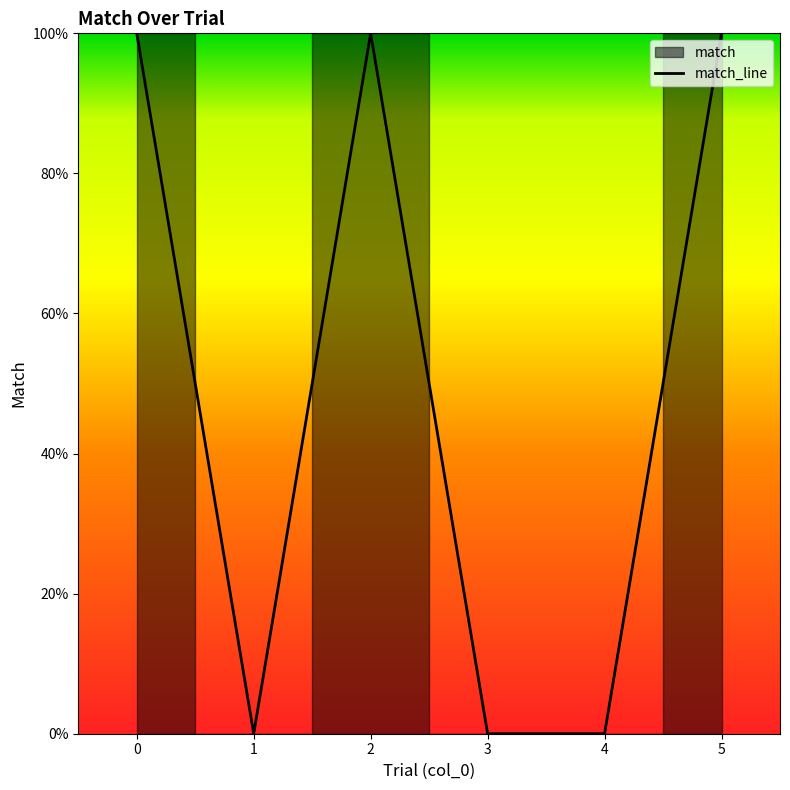

Reading left to right, what are all the values shown in this chart?

1	0	1	0	0	1